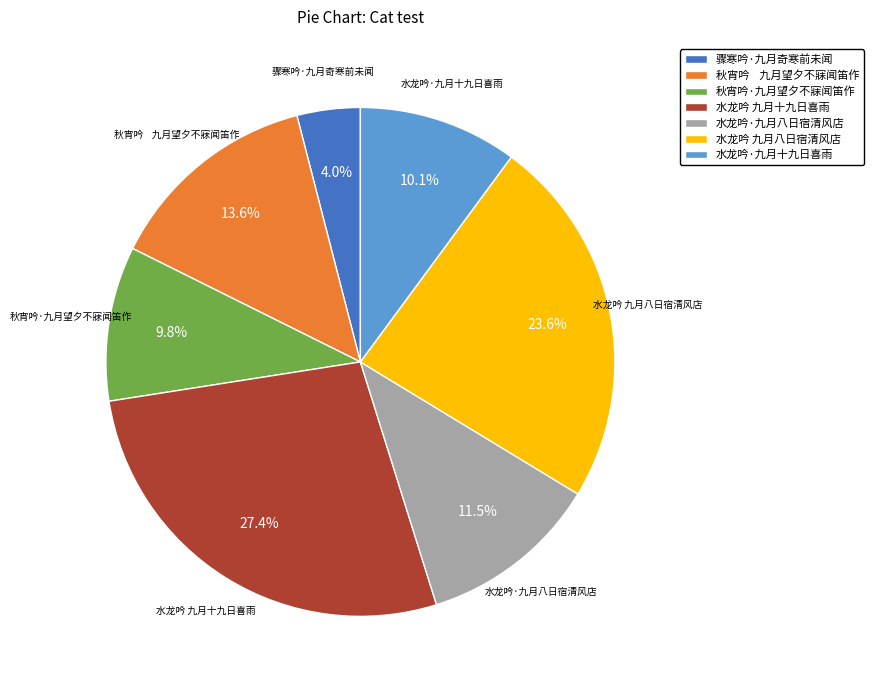

Combined, what portion of the pie is 秋宵吟·九月望夕不寐闻笛作 and 水龙吟 九月十九日喜雨?

37.2%